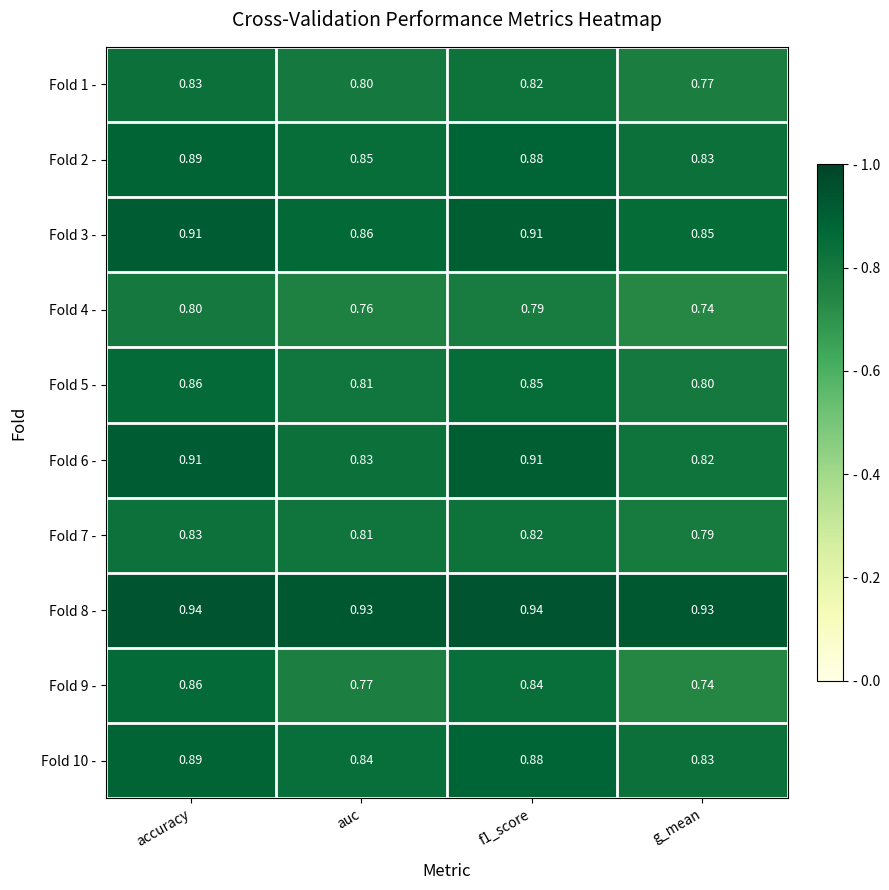

Is the value of Fold 1 - at g_mean greater than the value of Fold 4 - at g_mean?

Yes